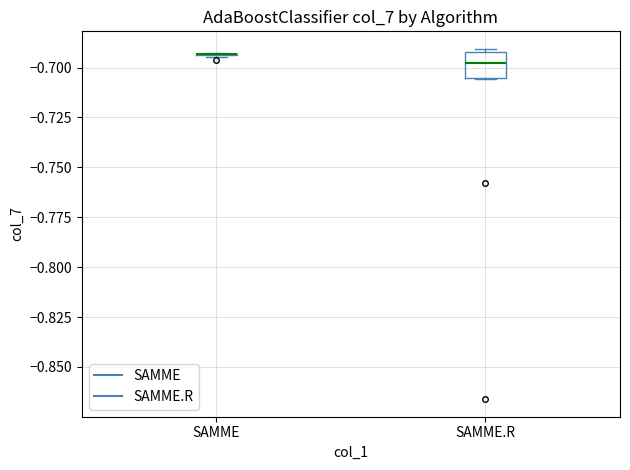

Reading left to right, transcribe this box plot: for each box, give where its median line is, the range the box spans, and where its two whiskers end, as read against the y-axis. The values are not printed on the chart, so give them approximately, as read against the axis.

SAMME: box collapsed to a line at -0.695, whiskers -0.695 to -0.695
SAMME.R: median -0.700, box -0.705 to -0.690, whiskers -0.705 to -0.690 (just above the box's upper edge)